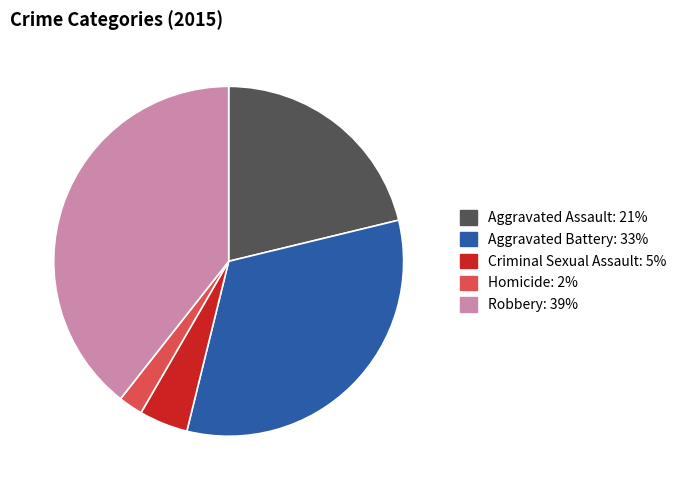

Rank the categories by value from highest to lowest.

Robbery, Aggravated Battery, Aggravated Assault, Criminal Sexual Assault, Homicide